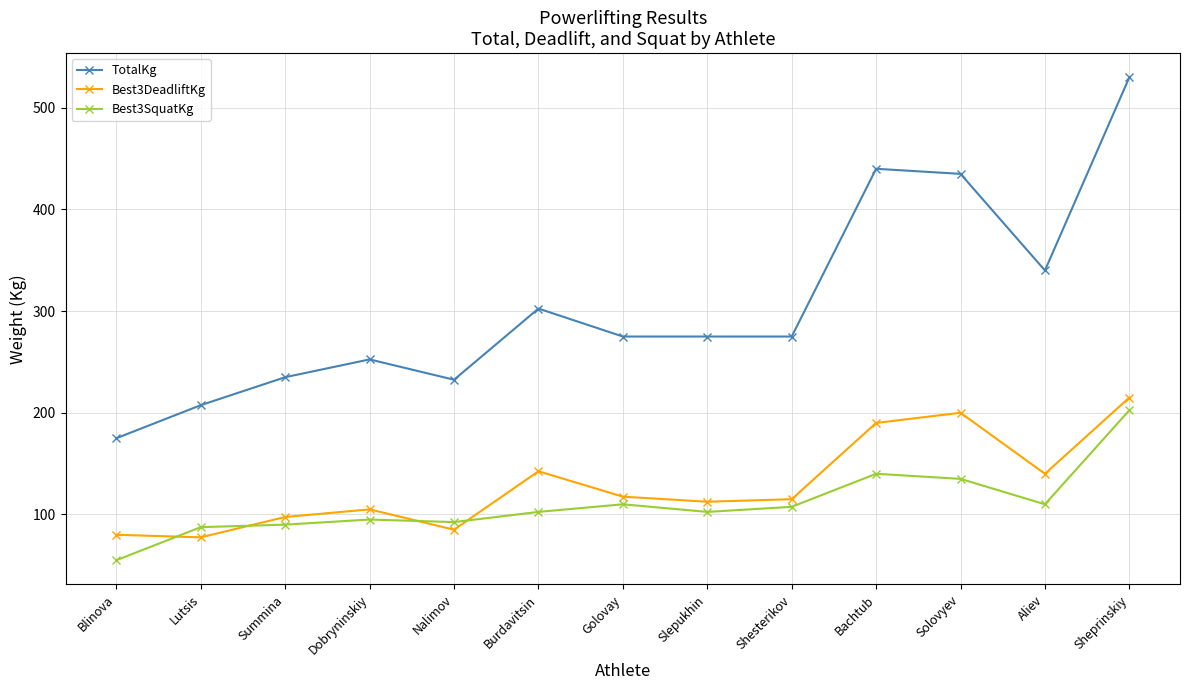

At which category does TotalKg reach its first local valley?

Nalimov